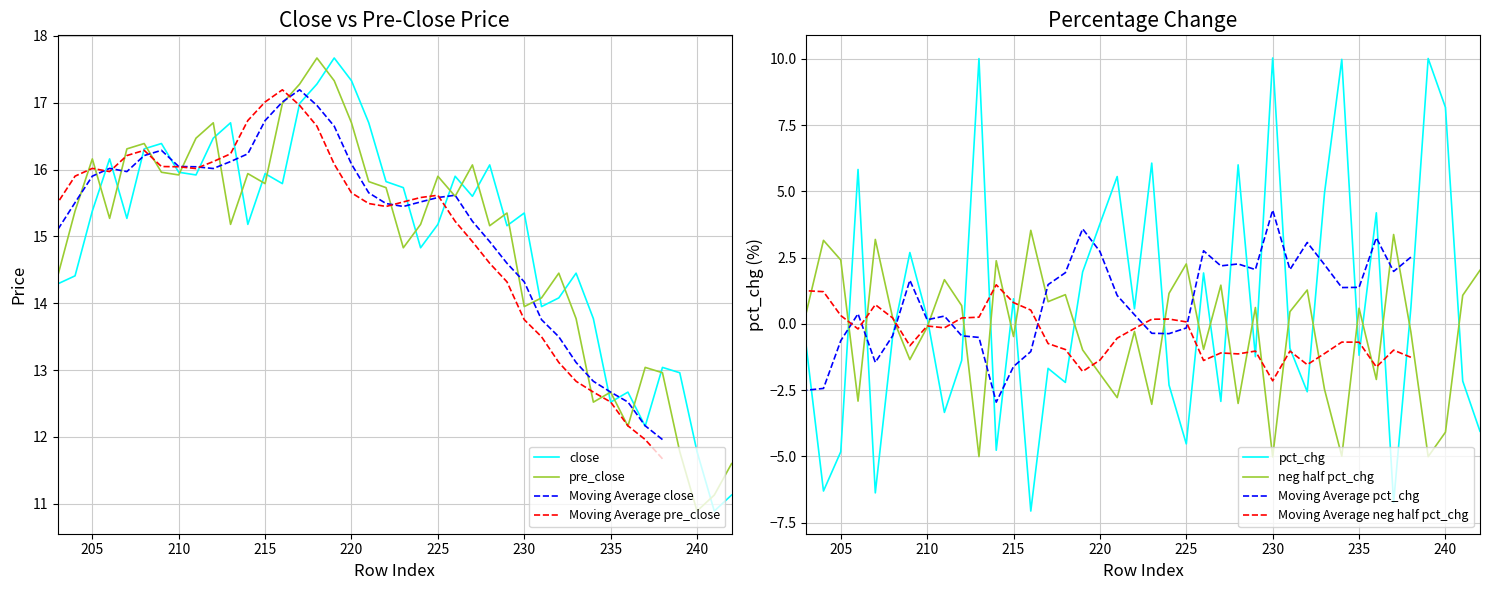

What is the spread (max minus min) of values at 225?

20.4